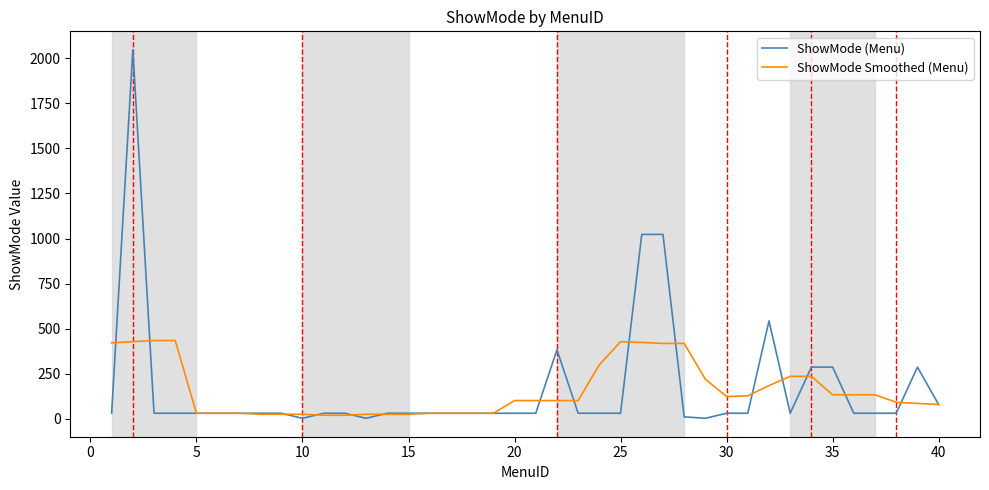

What is the greatest value displayed?

2047.0